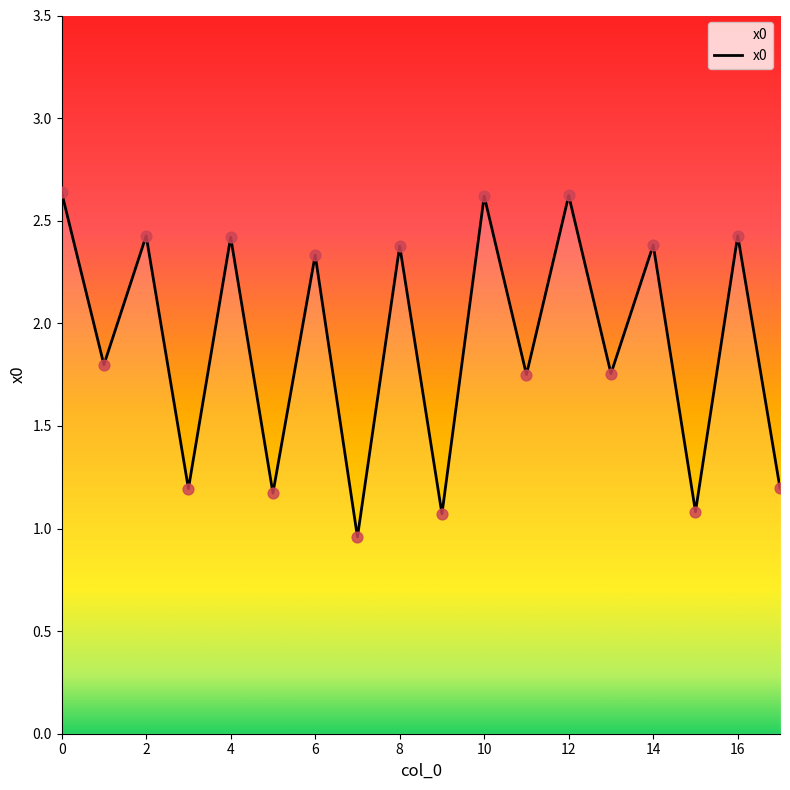

How many lines are shown in the chart?

1